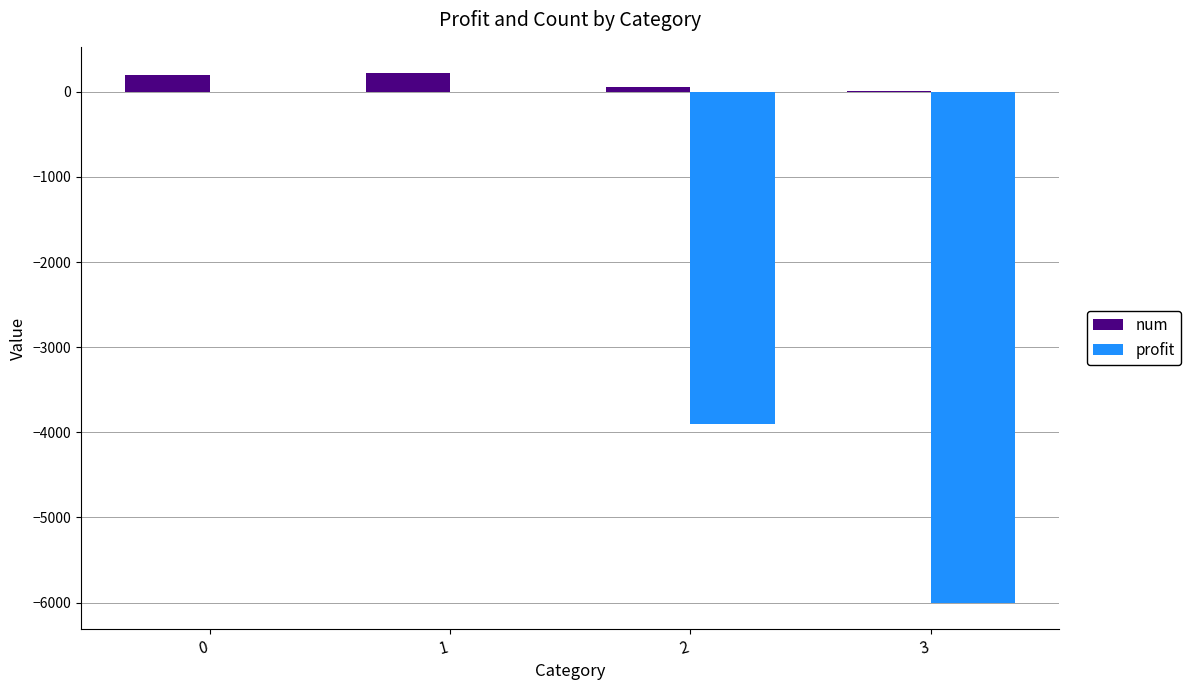

Which series has the largest total across all categories?

num